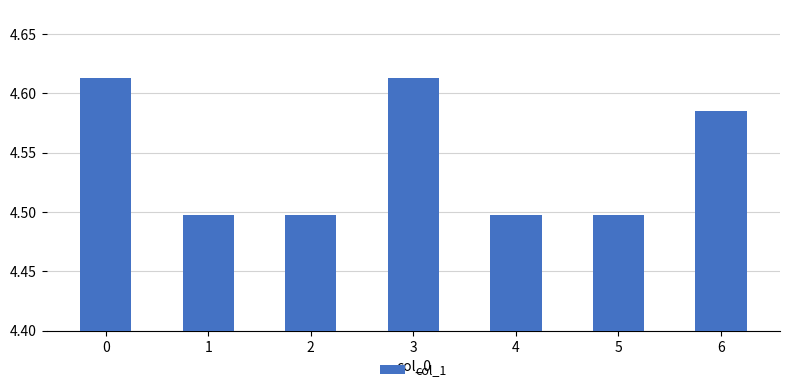

What is the value of the 2nd bar from the left?

4.5